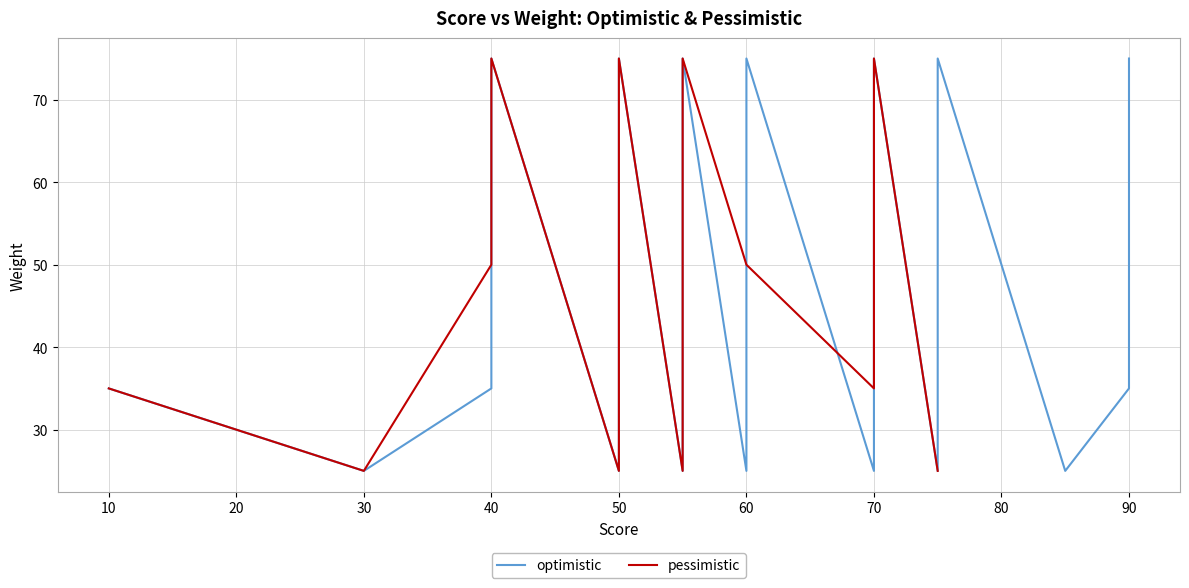

After their last crossing, which series has the higher values: optimistic or pessimistic?

pessimistic